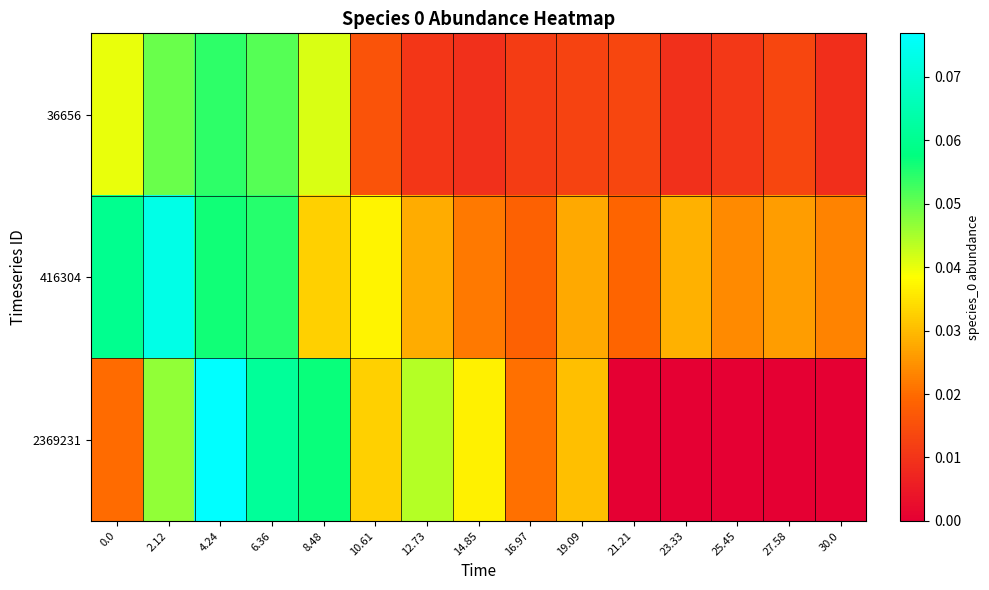

Which has a higher value, 8.48 or 0.0?

8.48